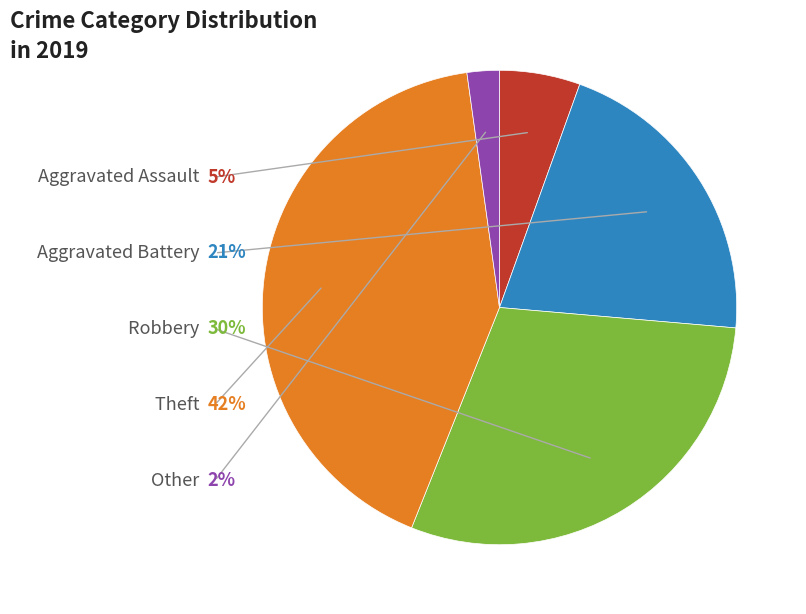

Which slice is the largest?

Theft